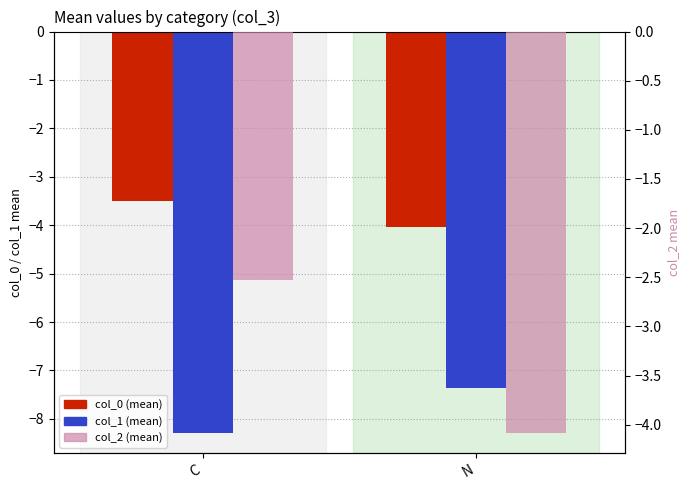

Which category has the lowest value in the col_0 series?

N